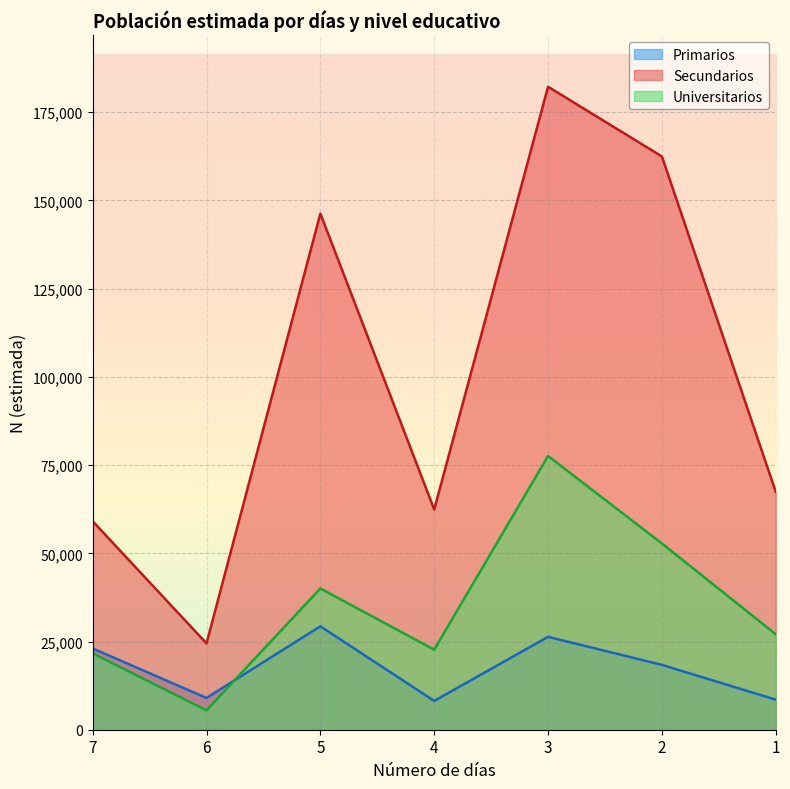

What is the value of the Secundarios point at the 6th from the left?

162474